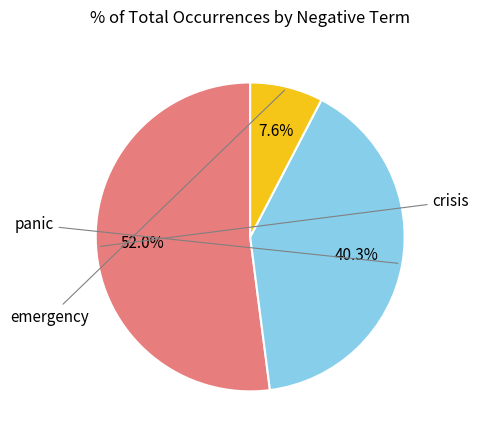

Is there a majority slice in this chart?

Yes